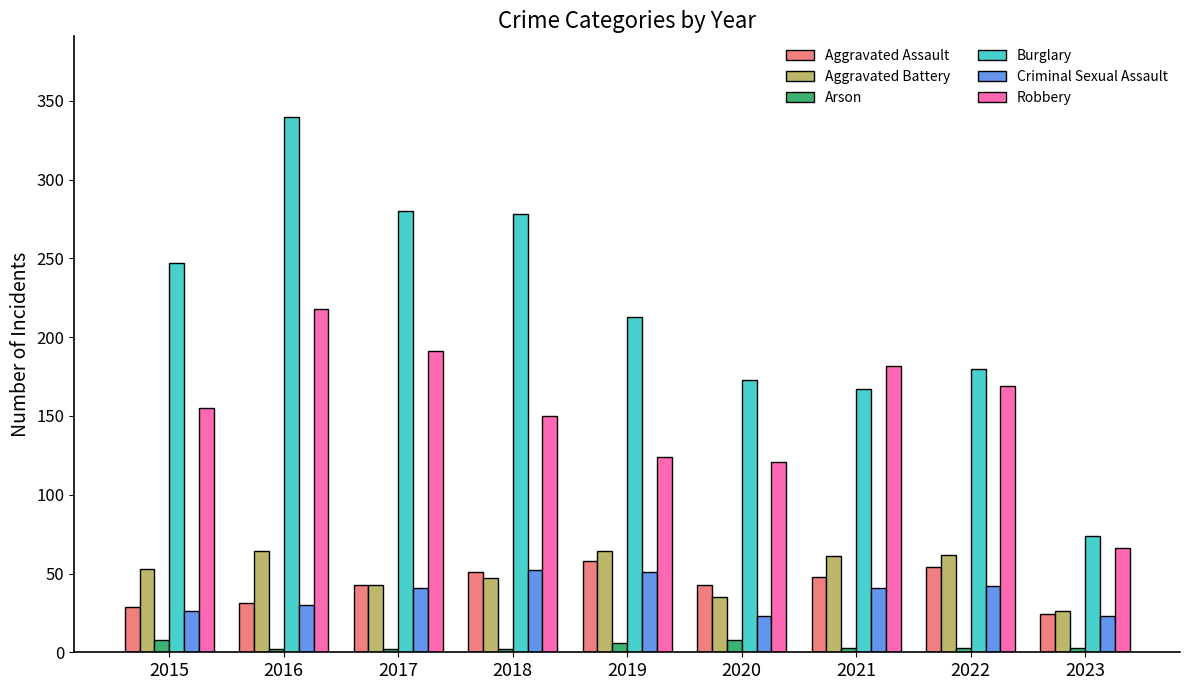

Which series has the largest total across all categories?

Burglary